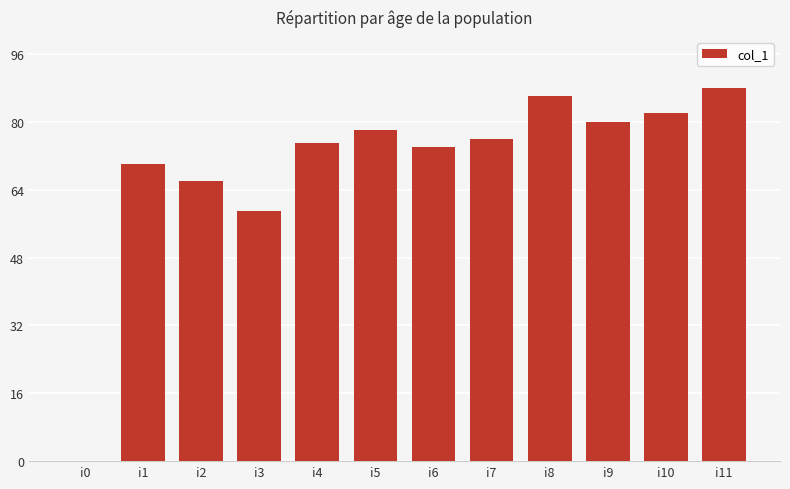

What is the sum of all values?

834